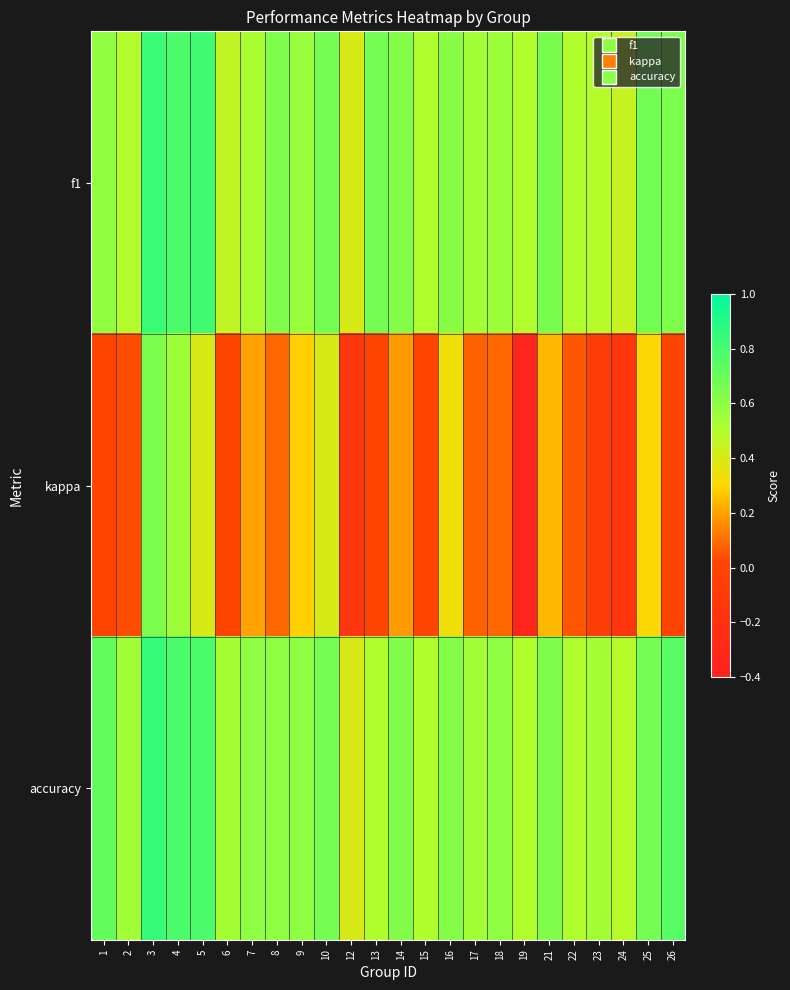

Reading right to left, list all the values displayed in this chart.

f1: 26=0.6	25=0.7	24=0.5	23=0.5	22=0.5	21=0.7	19=0.5	18=0.6	17=0.5	16=0.6	15=0.5	14=0.6	13=0.7	12=0.4	10=0.7	9=0.6	8=0.6	7=0.5	6=0.5	5=0.8	4=0.8	3=0.8	2=0.5	1=0.6
kappa: 26=0.0	25=0.3	24=-0.2	23=-0.1	22=0.1	21=0.2	19=-0.3	18=0.1	17=0.1	16=0.3	15=0.0	14=0.2	13=0.0	12=-0.2	10=0.4	9=0.3	8=0.1	7=0.2	6=0.0	5=0.4	4=0.6	3=0.6	2=0.0	1=0.0
accuracy: 26=0.8	25=0.7	24=0.5	23=0.5	22=0.5	21=0.6	19=0.5	18=0.6	17=0.5	16=0.6	15=0.5	14=0.6	13=0.5	12=0.4	10=0.7	9=0.6	8=0.6	7=0.6	6=0.5	5=0.8	4=0.8	3=0.8	2=0.5	1=0.7